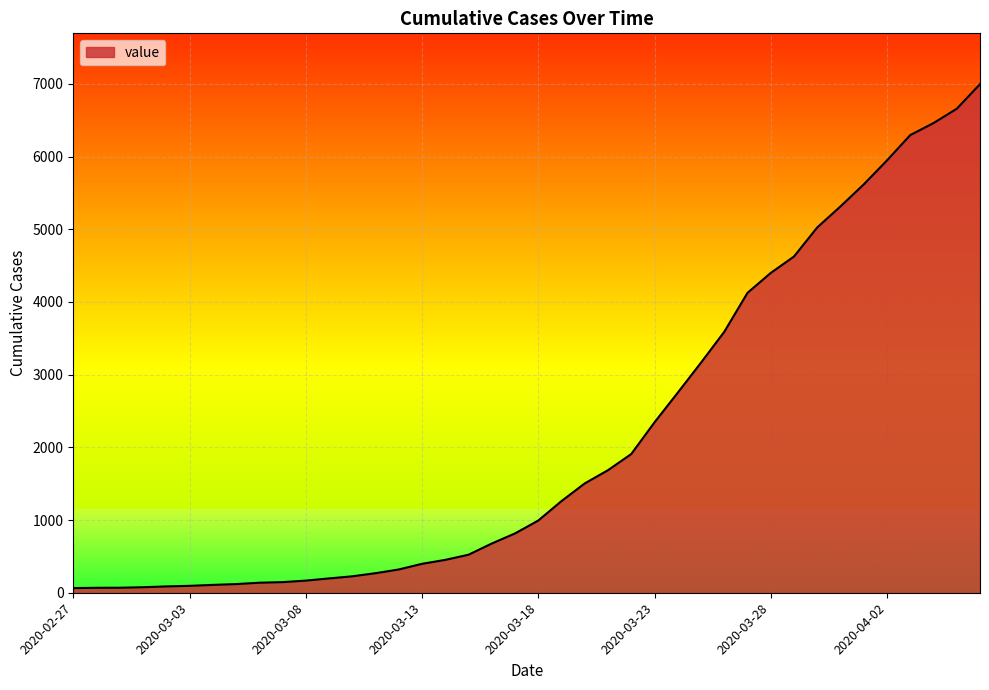

What is the greatest value displayed?

6995